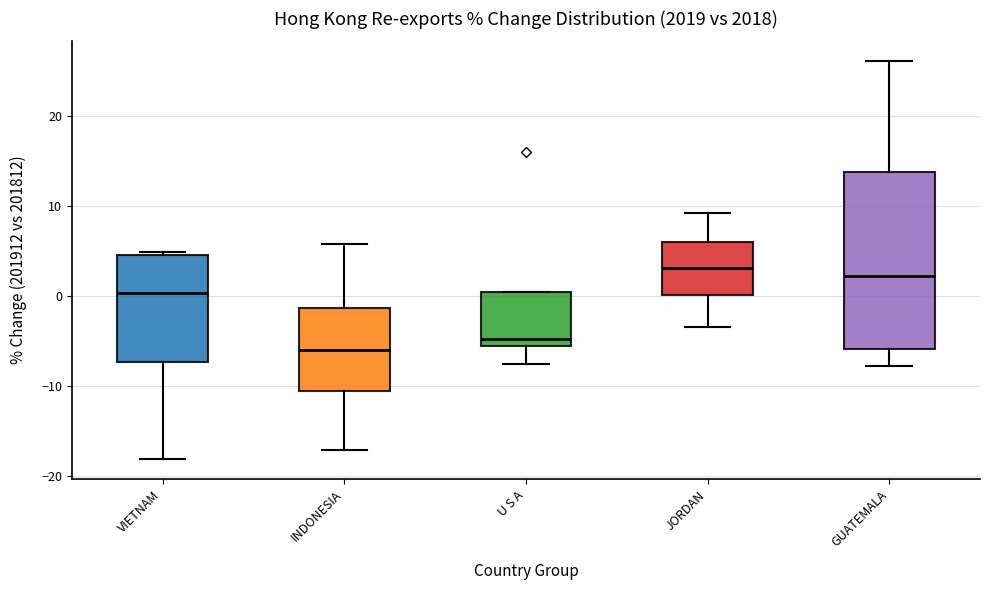

Reading left to right, read every box against the y-axis: the position of its median line, the range the box covers, and the ends of its whiskers. The values are not printed on the chart, so give them approximately, as read against the axis.

VIETNAM: median 0, box -7 to 4, whiskers -18 to 5
INDONESIA: median -6, box -11 to -1, whiskers -17 to 6
U S A: median -5, box -6 to 0, whiskers -8 to 0
JORDAN: median 3, box 0 to 6, whiskers -4 to 9
GUATEMALA: median 2, box -6 to 14, whiskers -8 to 26